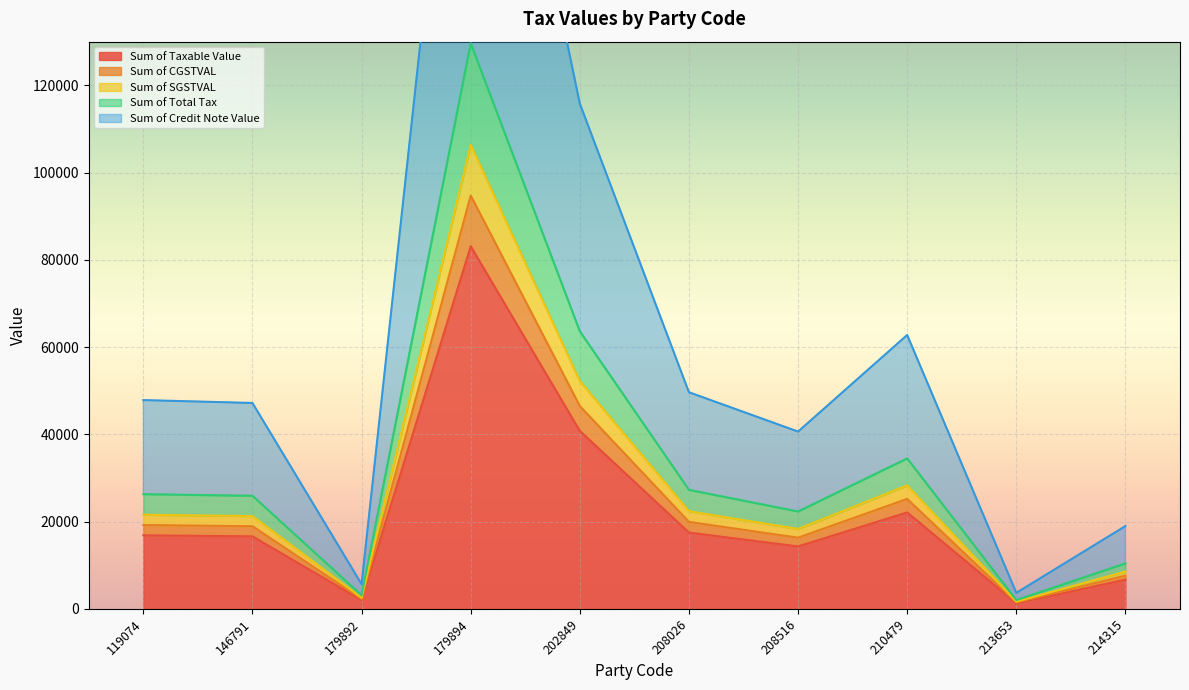

True or false: Sum of Total Tax and Sum of Taxable Value intersect in this chart.

False